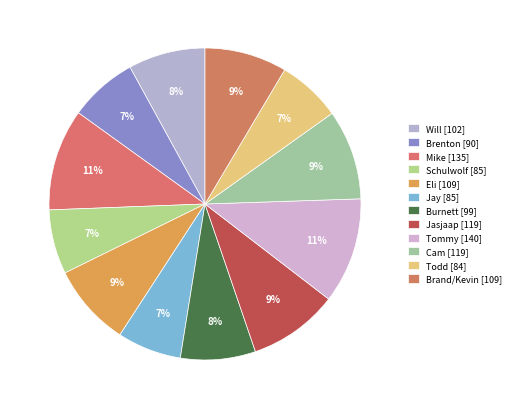

To the nearest percent, what is the average slice percentage?

8%